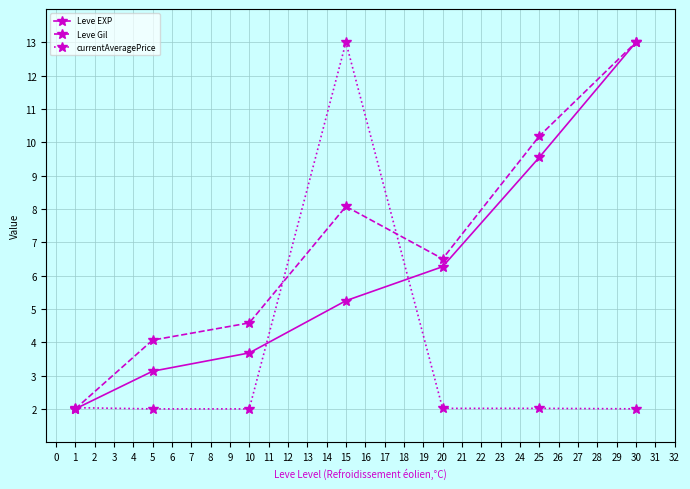

Reading left to right, list all the values displayed in this chart.

Leve EXP: 1=2.0	5=3.1	10=3.7	15=5.2	20=6.3	25=9.5	30=13.0
Leve Gil: 1=2.0	5=4.1	10=4.6	15=8.1	20=6.5	25=10.2	30=13.0
currentAveragePrice: 1=2.0	5=2.0	10=2.0	15=13.0	20=2.0	25=2.0	30=2.0